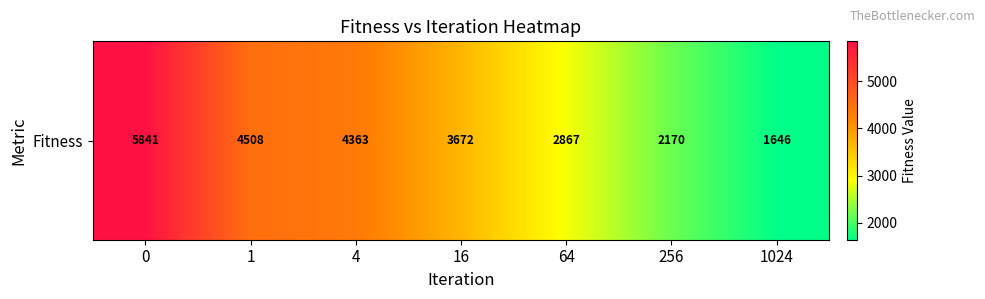

The value at 256 is 2170.4. True or false?

True